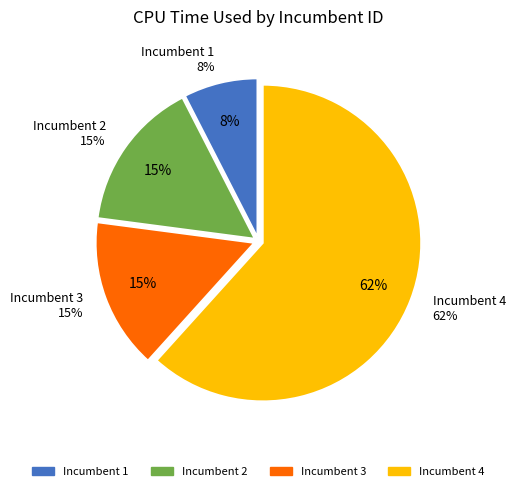

Which slice is the smallest?

1